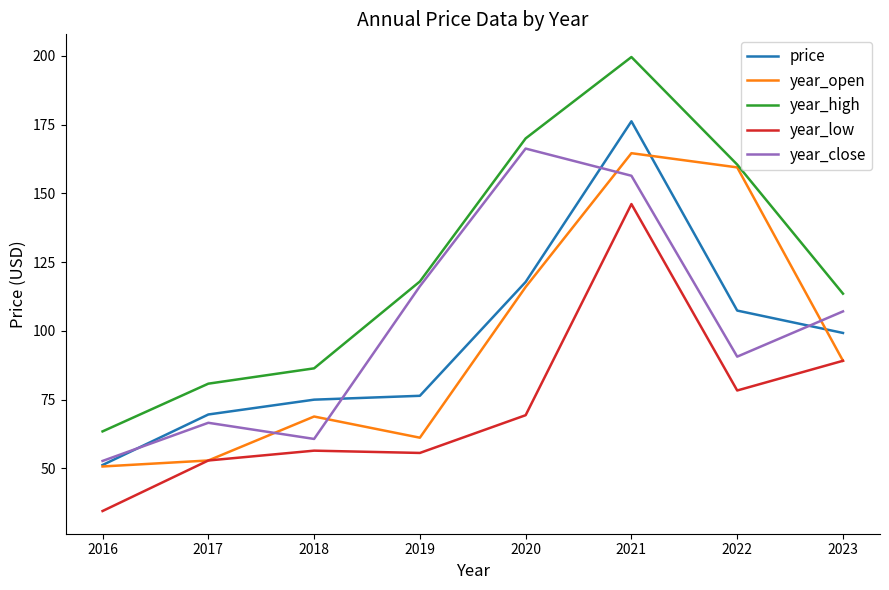

True or false: price has a value of 40.6 at 2021.

False